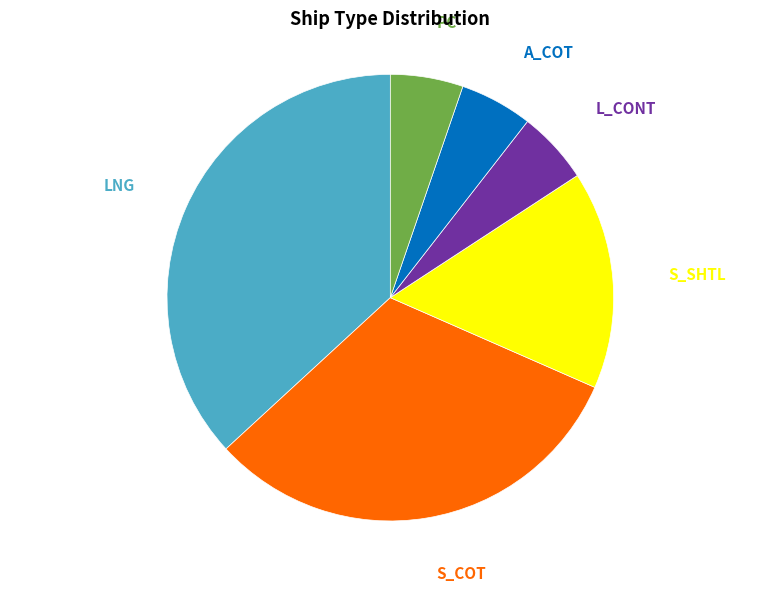

Is it true that A_COT is 5% of the pie?

True